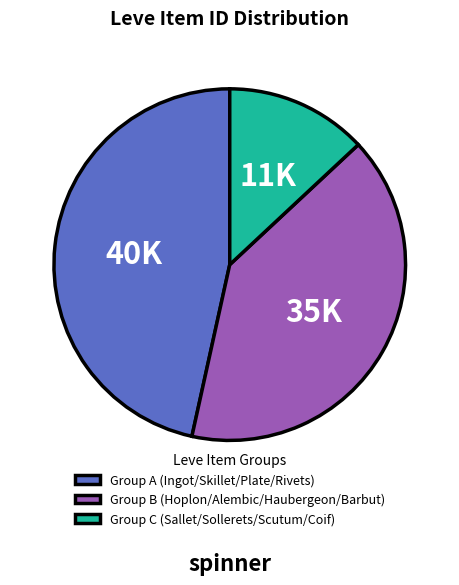

Combined, do Group C (Sallet/Sollerets/Scutum/Coif) and Group A (Ingot/Skillet/Plate/Rivets) account for over 50%?

Yes